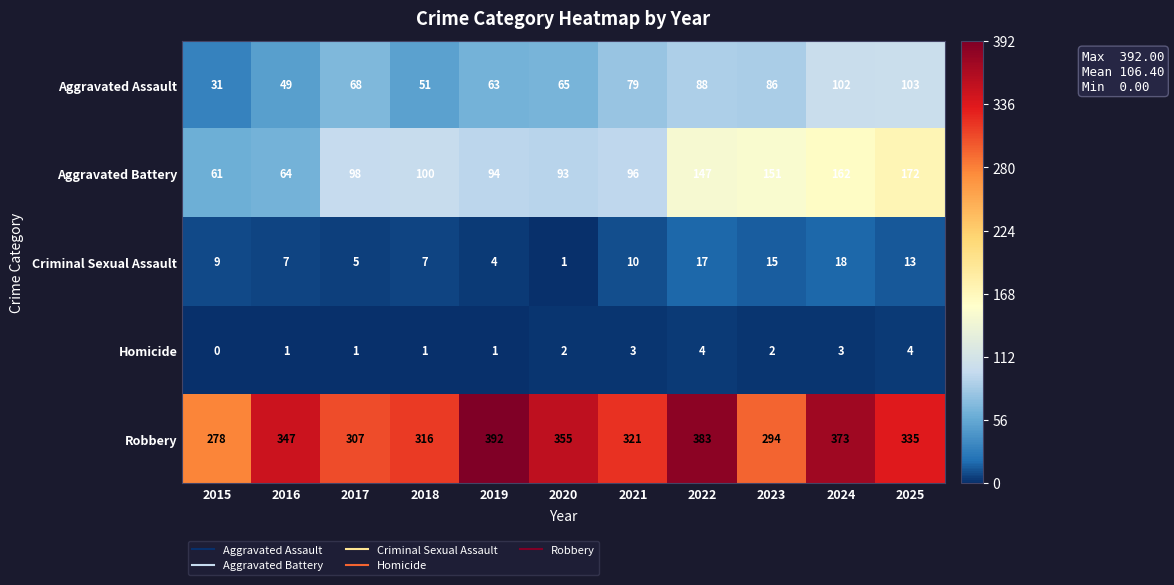

Which series has the largest range (max minus min)?

Robbery